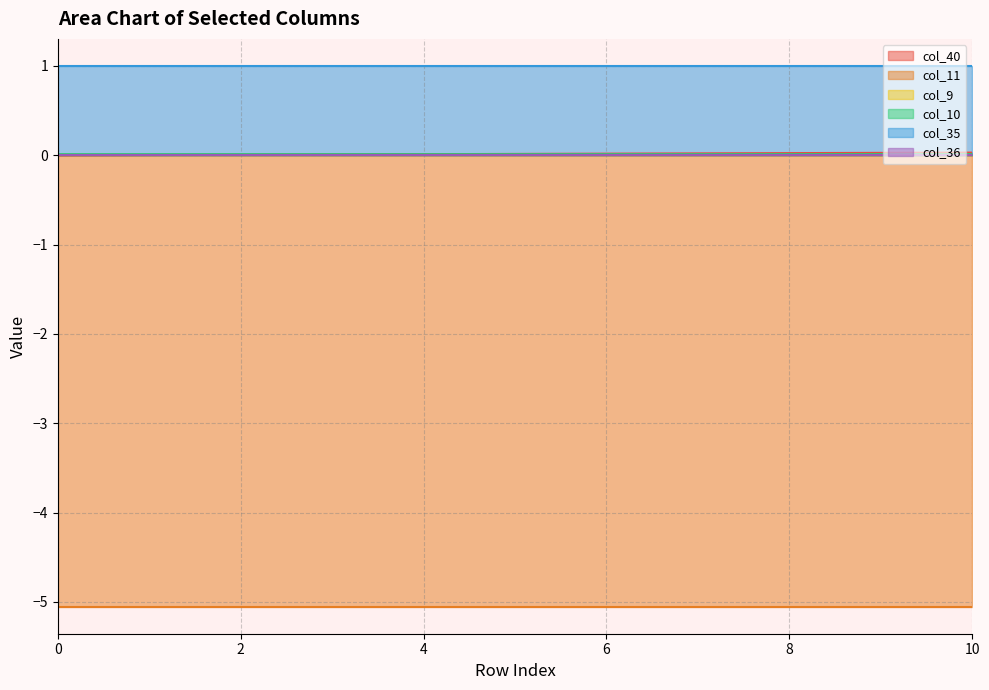

Which series has the largest total across all categories?

col_35